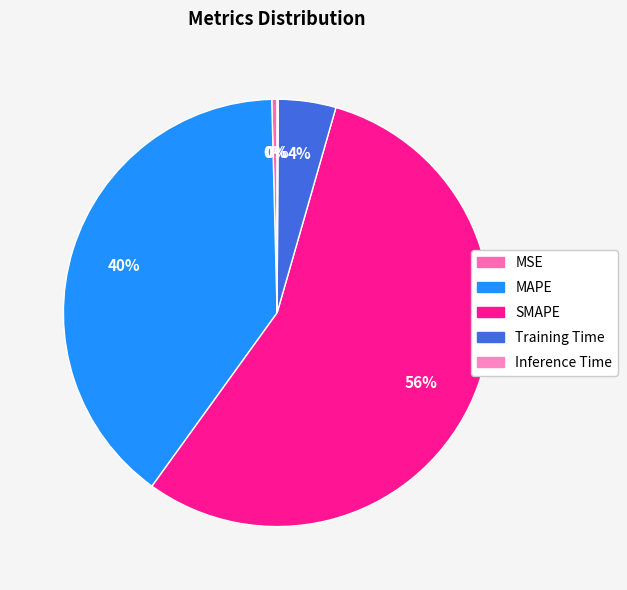

Is the sum of SMAPE and Training Time greater than half?

Yes